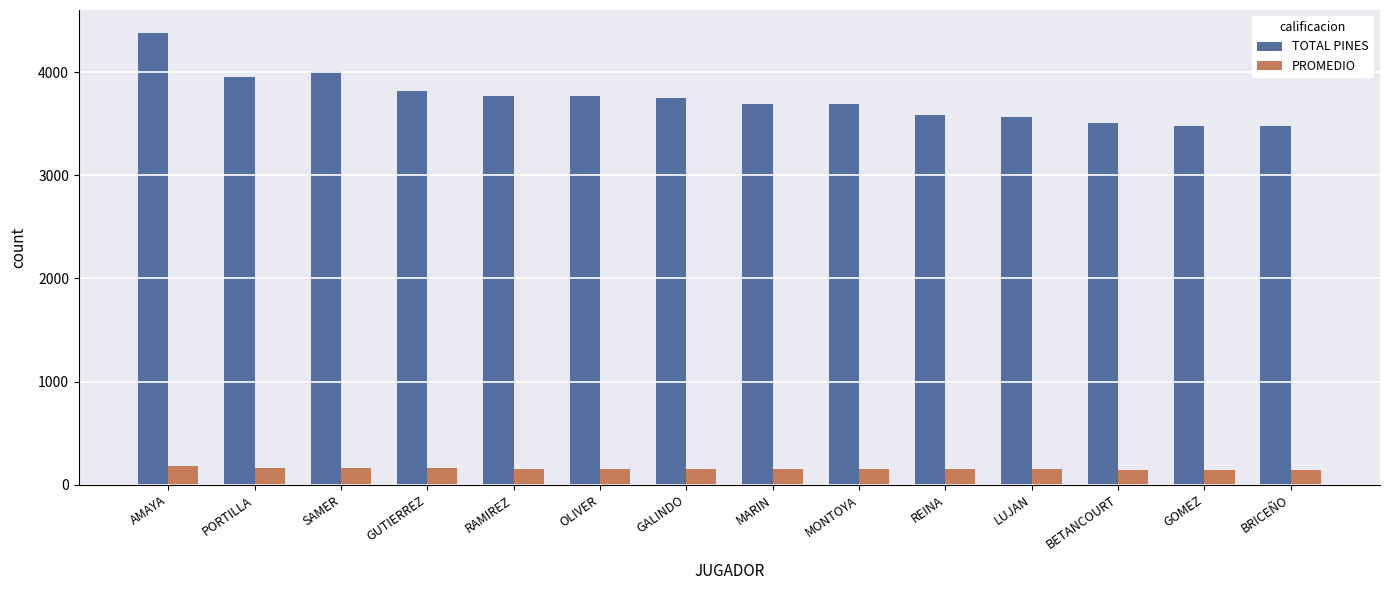

Which series has the largest total across all categories?

TOTAL PINES